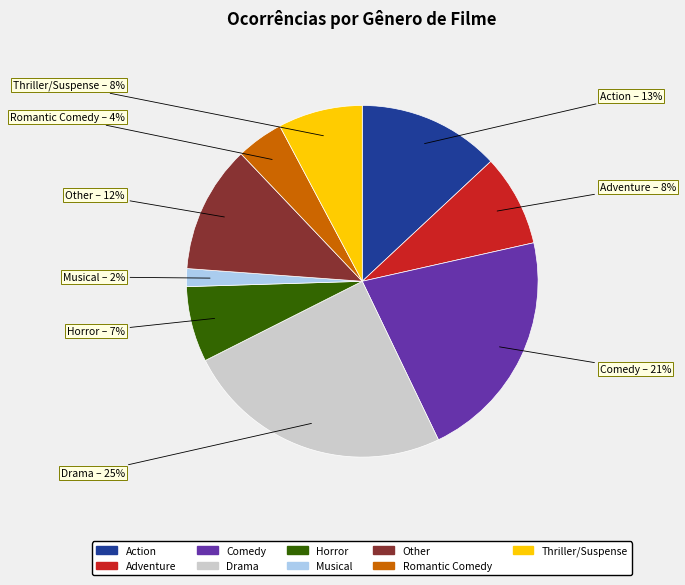

What is the smallest slice in the pie chart?

Musical